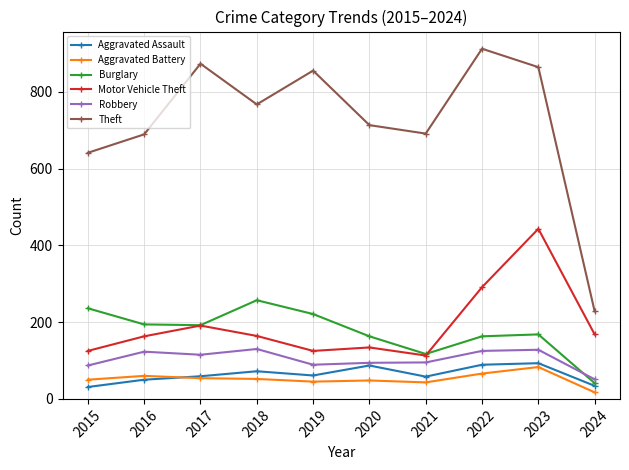

Is it true that Aggravated Assault equals 101 at 2017?

False